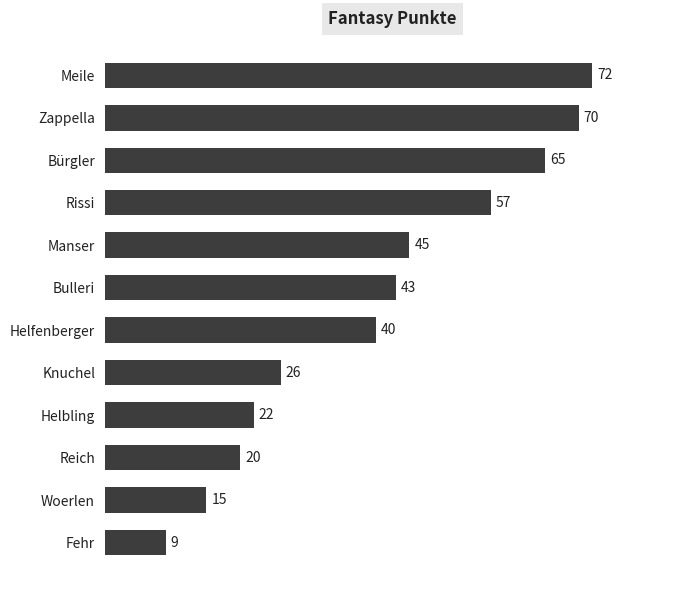

What position from the bottom is Meile?

12